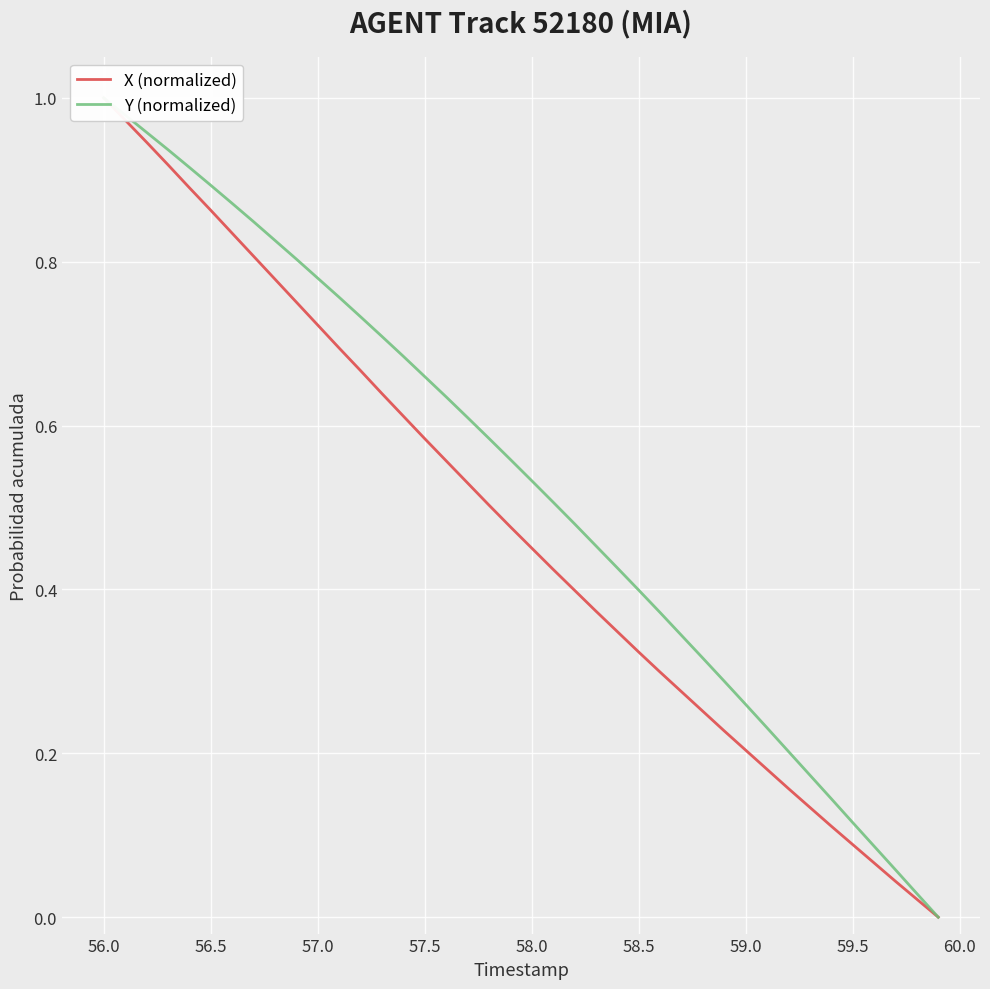

What is the difference between the maximum and minimum values in the X (normalized) series?

1.0